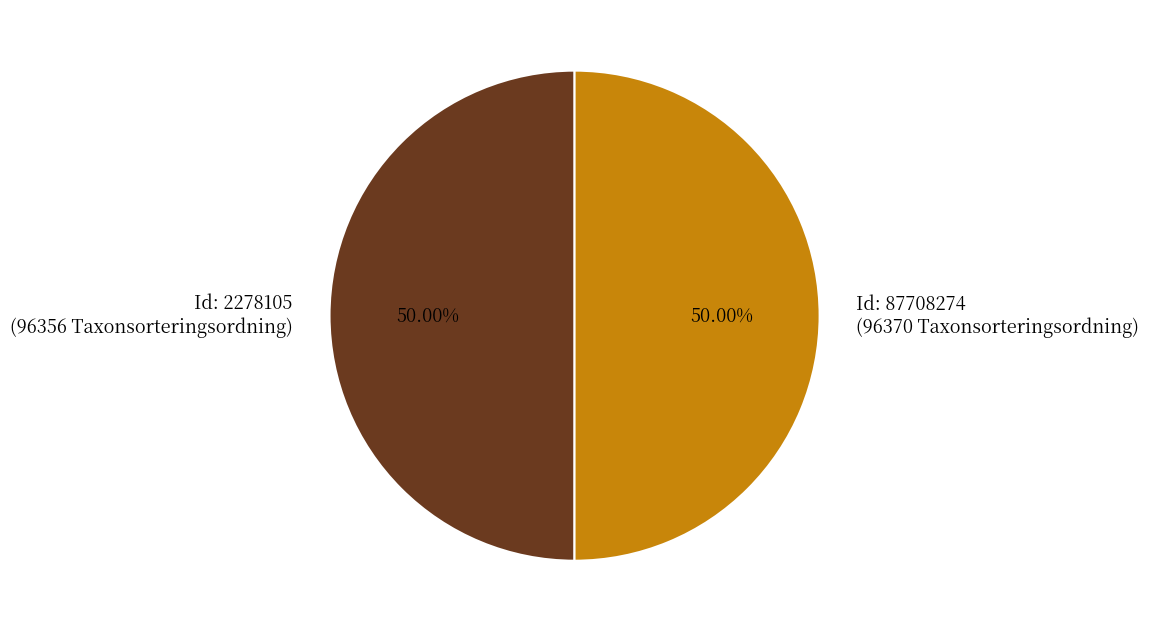

How many segments does this pie chart have?

2